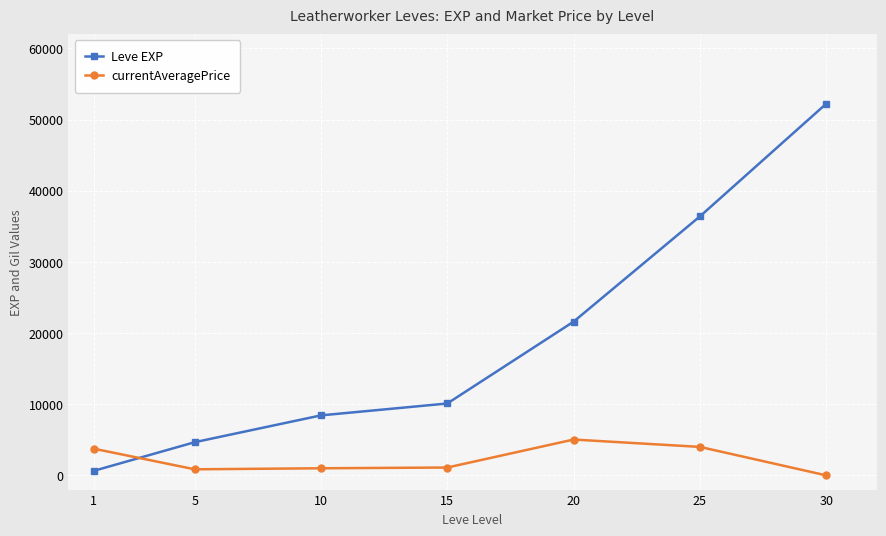

True or false: Leve EXP has a value of 6993 at 15.

False